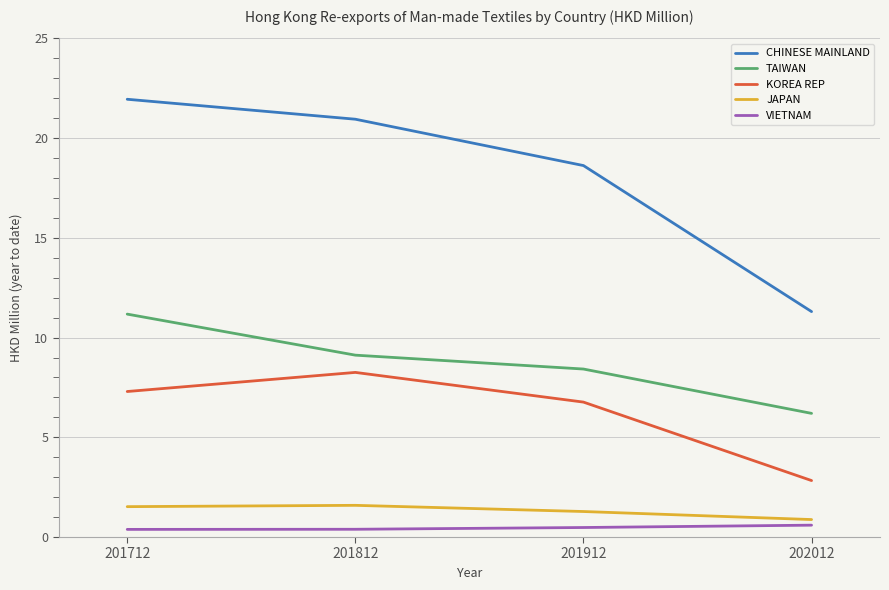

The CHINESE MAINLAND series shows 20.9 at 201812. True or false?

True